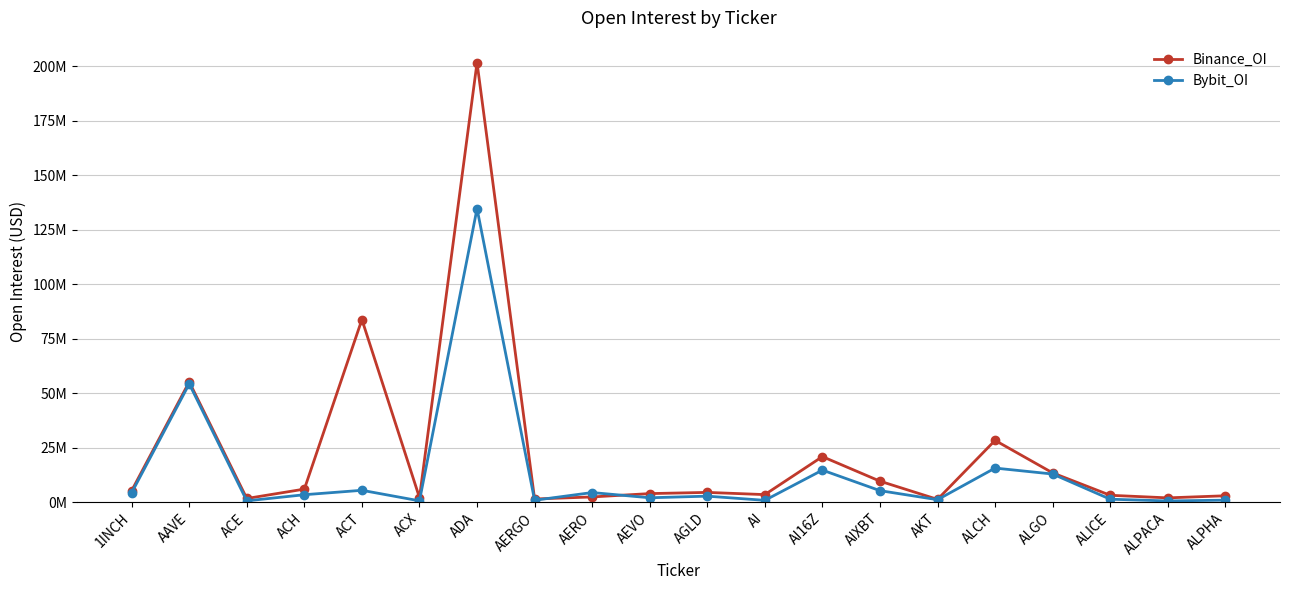

Count the number of data series in this chart.

2